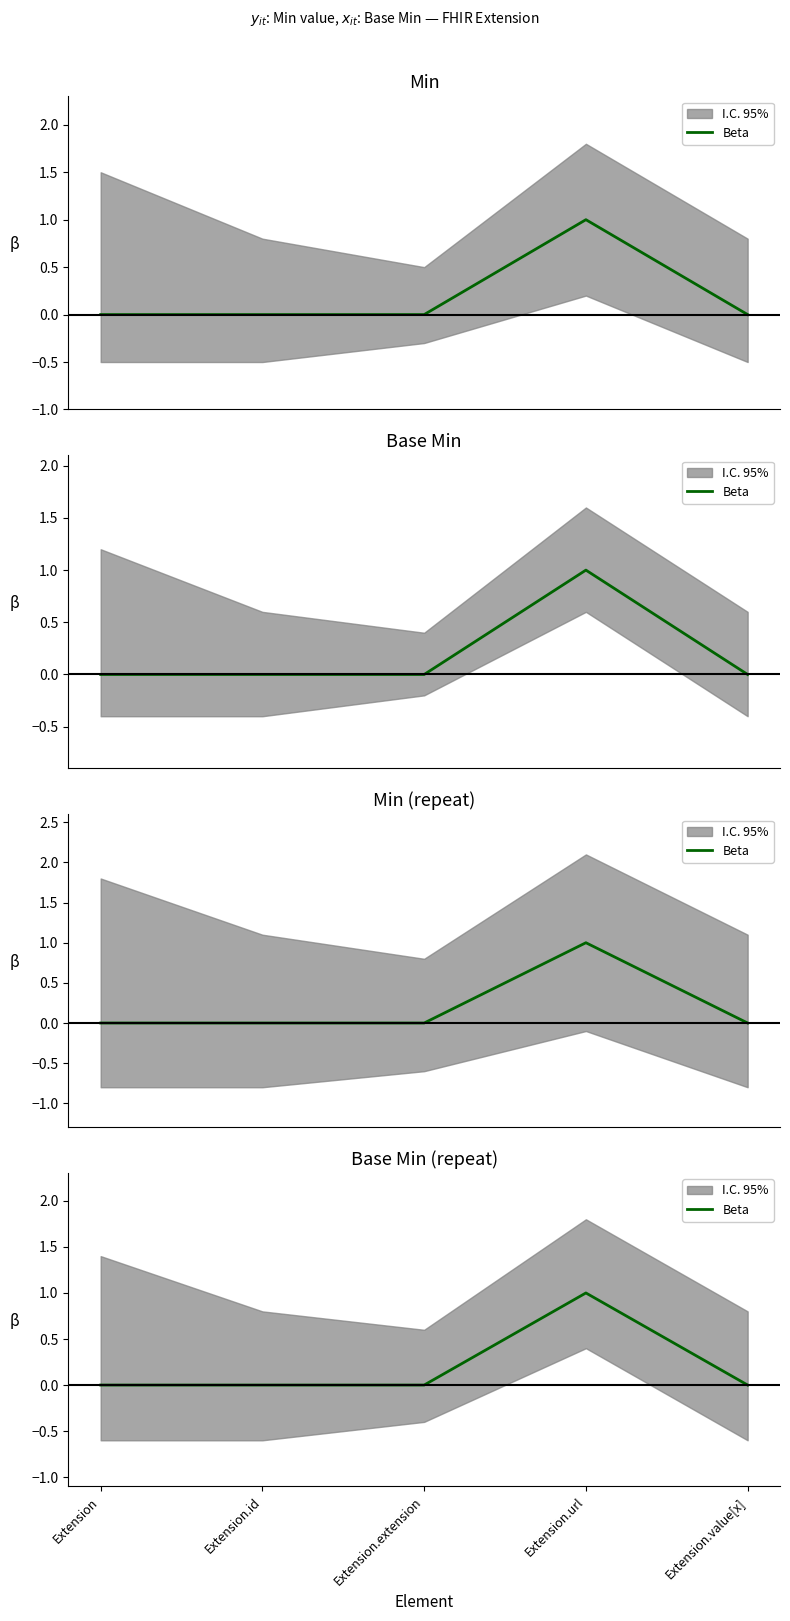

Reading right to left, transcribe all the data shown in this chart.

Extension.value[x]=0	Extension.url=1	Extension.extension=0	Extension.id=0	Extension=0